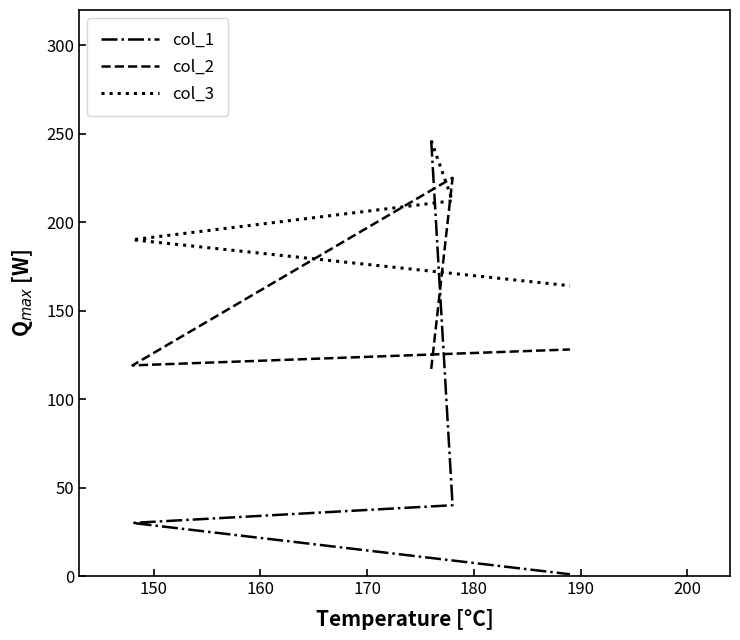

Reading left to right, what are all the values shown in this chart?

col_1: 246	40	30	1
col_2: 117	225	119	128
col_3: 246	212	190	164